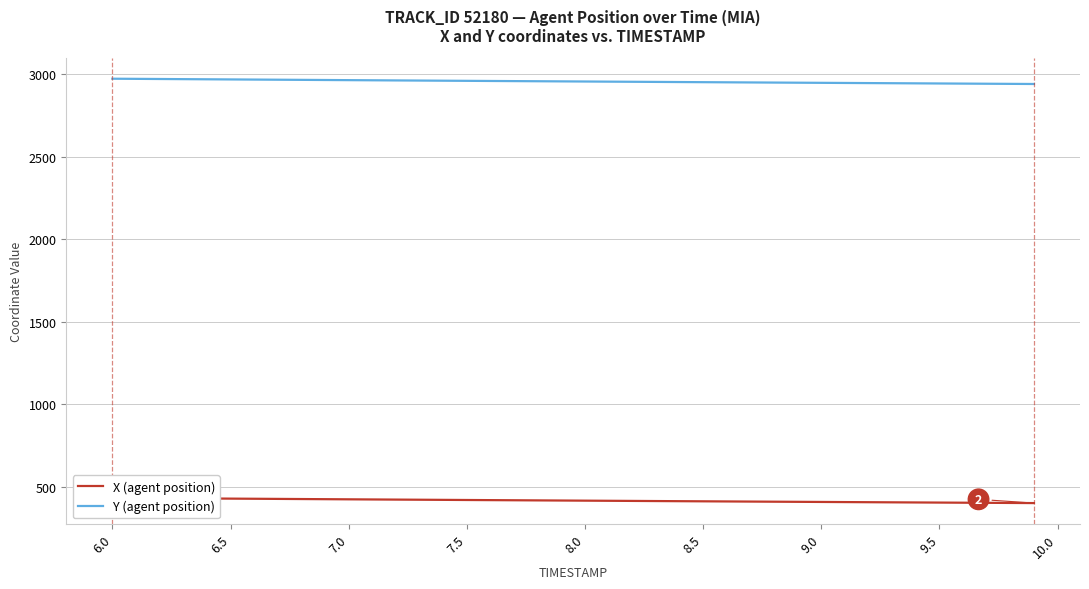

What is the highest value of the Y (agent position) series?

2972.5